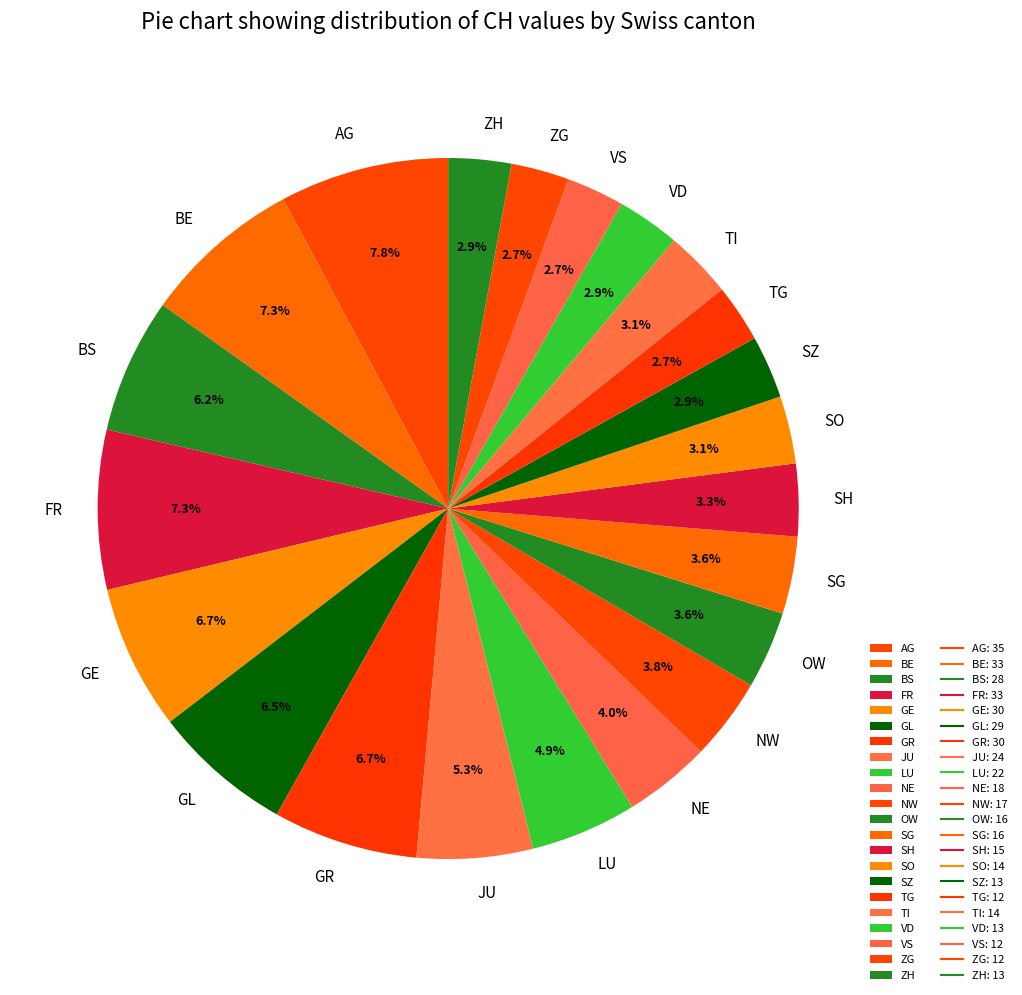

Between ZH and GR, which is larger?

GR